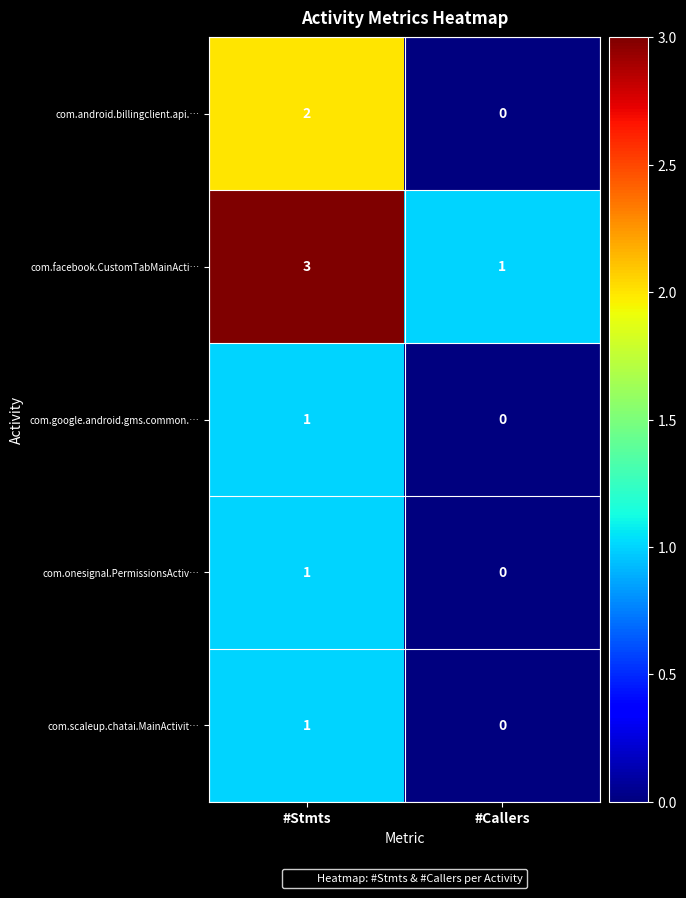

Which category has the highest value across all series?

#Stmts